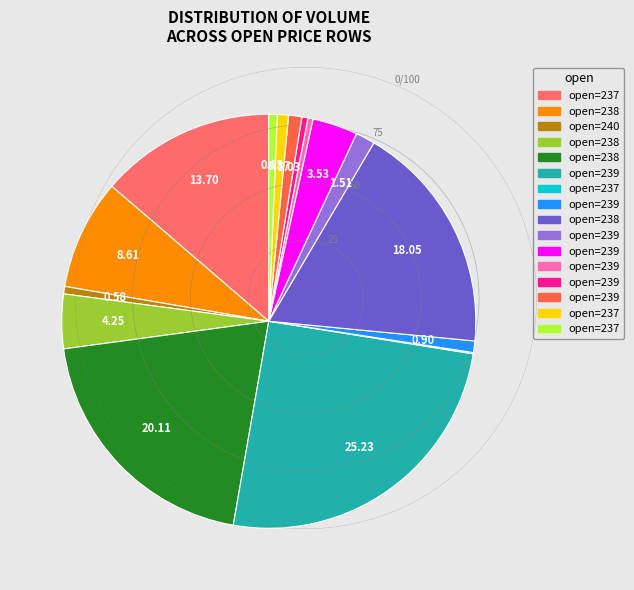

Which slice is the largest?

5